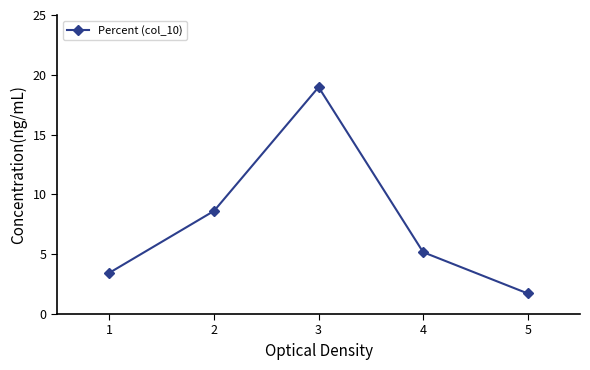

How many values are below 5?

2